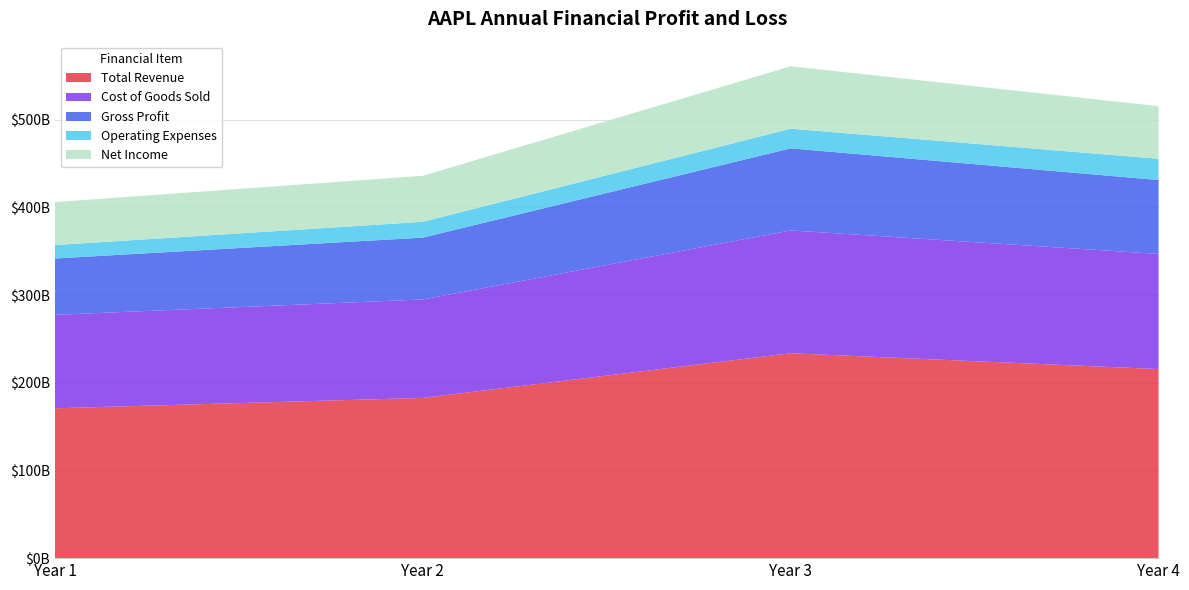

Reading left to right, extract all data points from this chart.

Total Revenue: Year 1=170910000000	Year 2=182795000000	Year 3=233715000000	Year 4=215639000000
Cost of Goods Sold: Year 1=106606000000	Year 2=112258000000	Year 3=140089000000	Year 4=131376000000
Gross Profit: Year 1=64304000000	Year 2=70537000000	Year 3=93626000000	Year 4=84263000000
Operating Expenses: Year 1=15305000000	Year 2=18034000000	Year 3=22396000000	Year 4=24239000000
Net Income: Year 1=48999000000	Year 2=52503000000	Year 3=71230000000	Year 4=60024000000